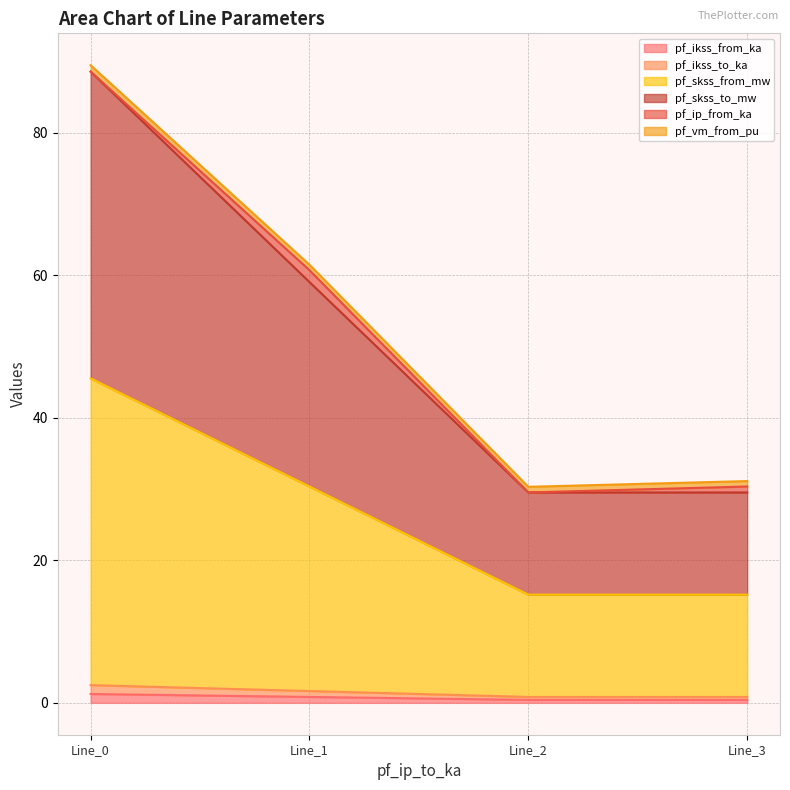

Does the chart have visible grid lines?

Yes